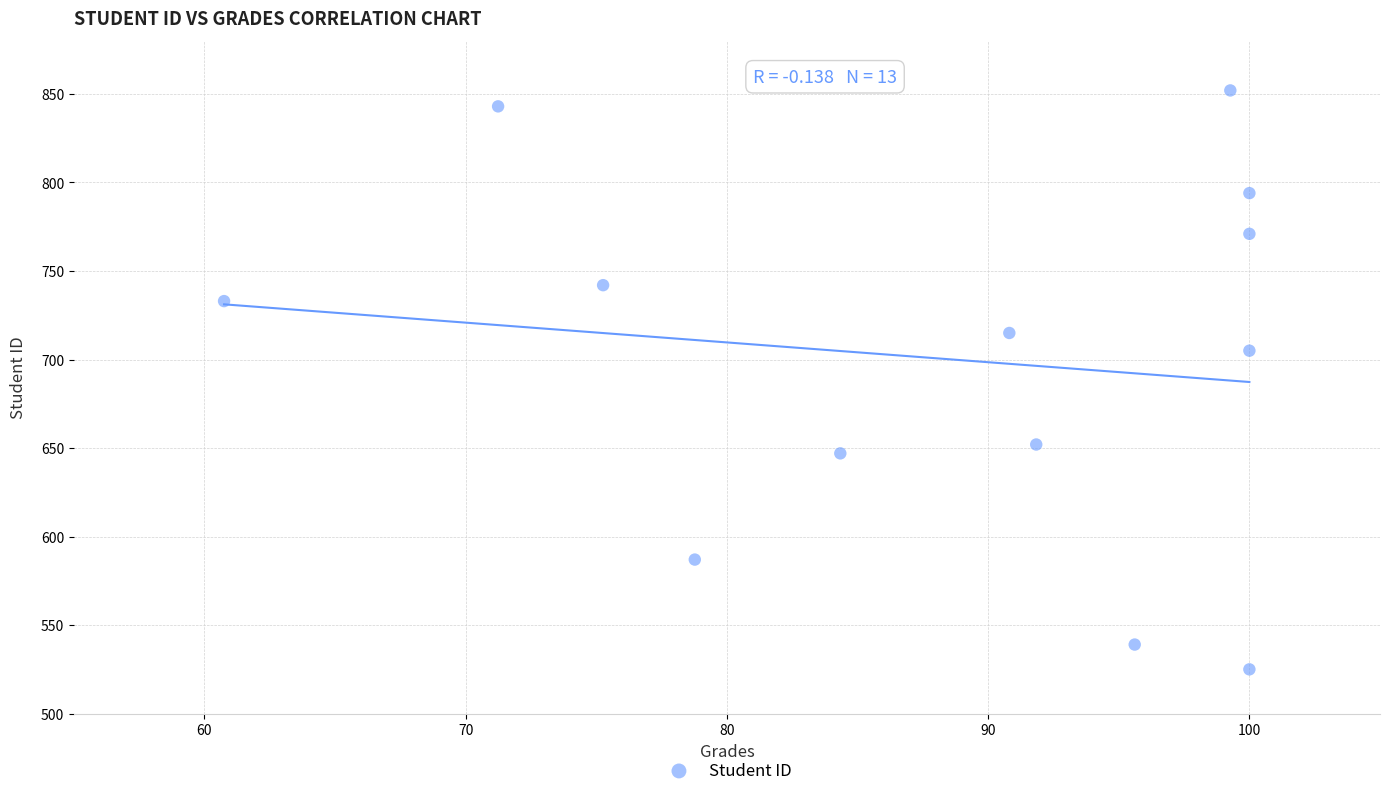

What Y value in the scatter plot is closest to 688?

705